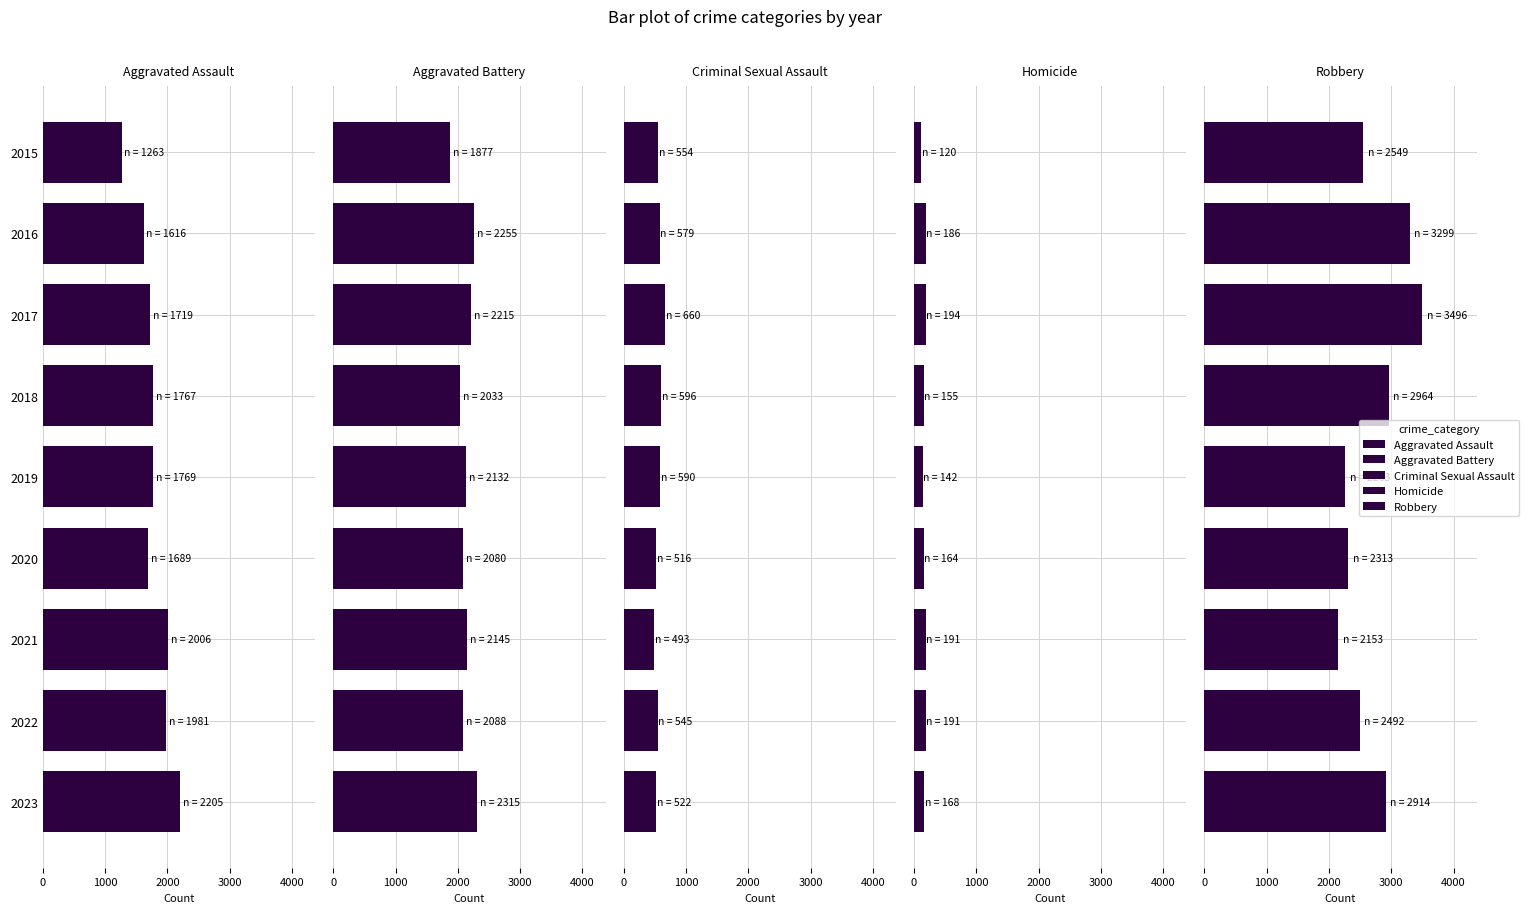

List the series in order of their peak value, lowest first.

Homicide, Criminal Sexual Assault, Aggravated Assault, Aggravated Battery, Robbery